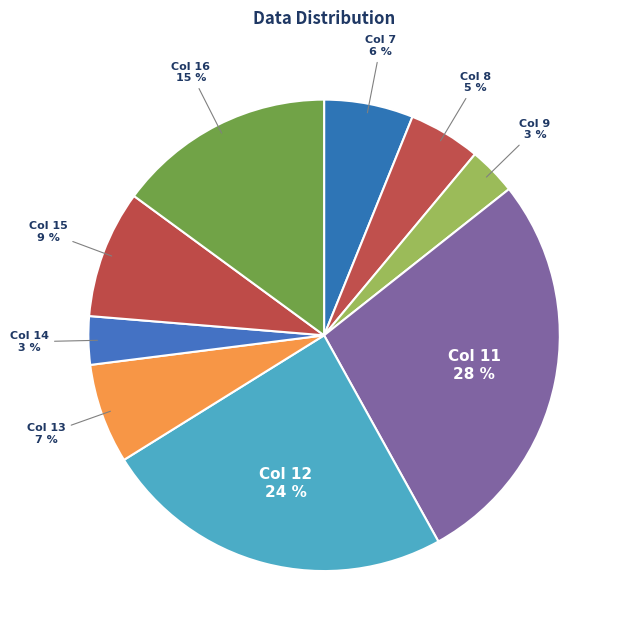

Combined, do Col 15 and Col 9 account for over 50%?

No